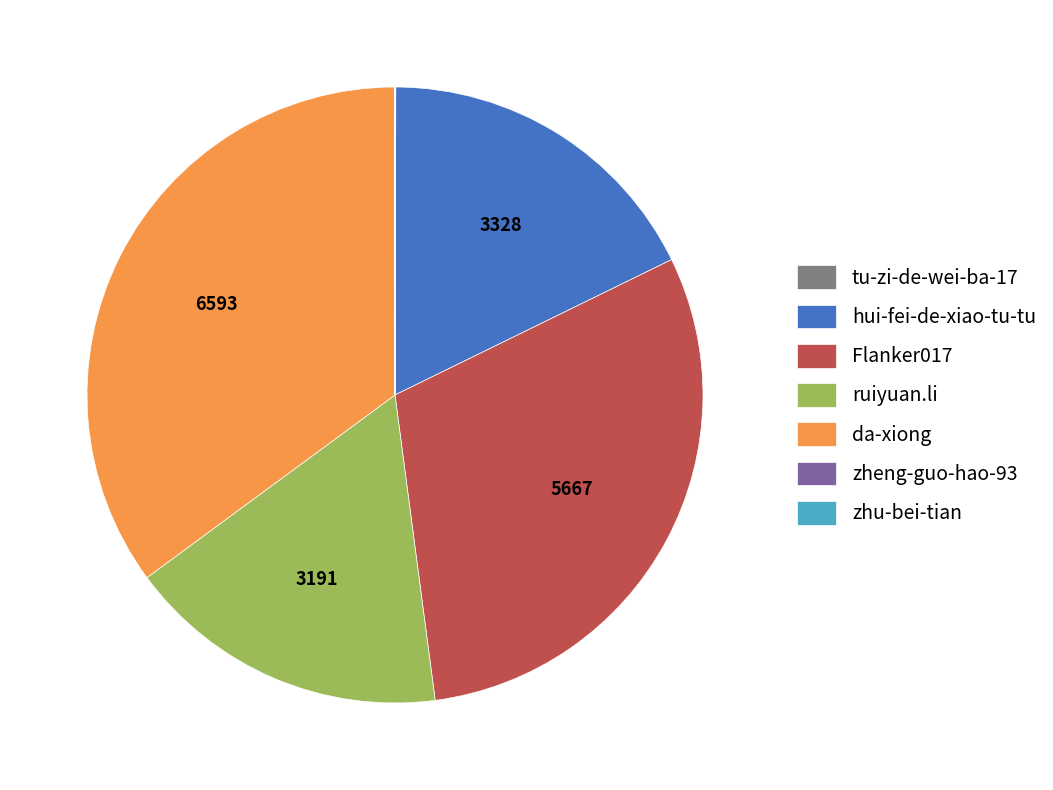

What is the largest slice in the pie chart?

da-xiong